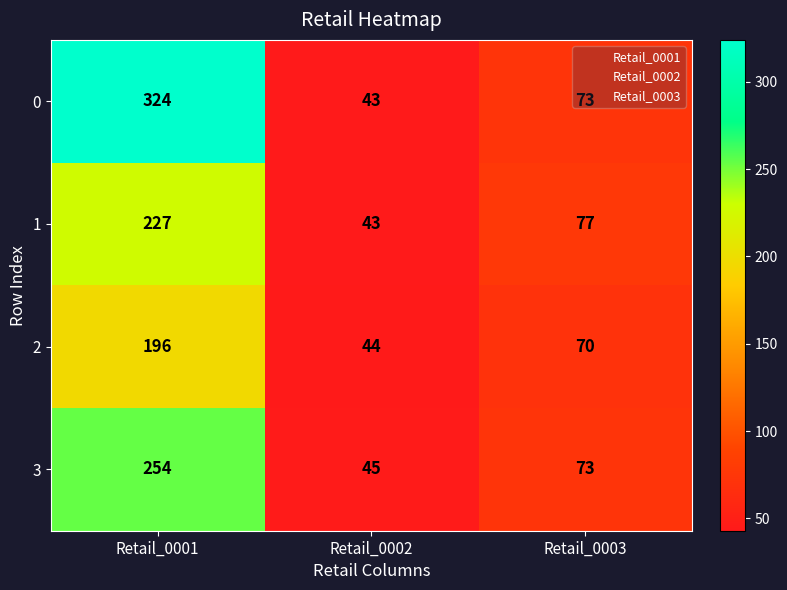

What is the spread (max minus min) of values at 3?

209